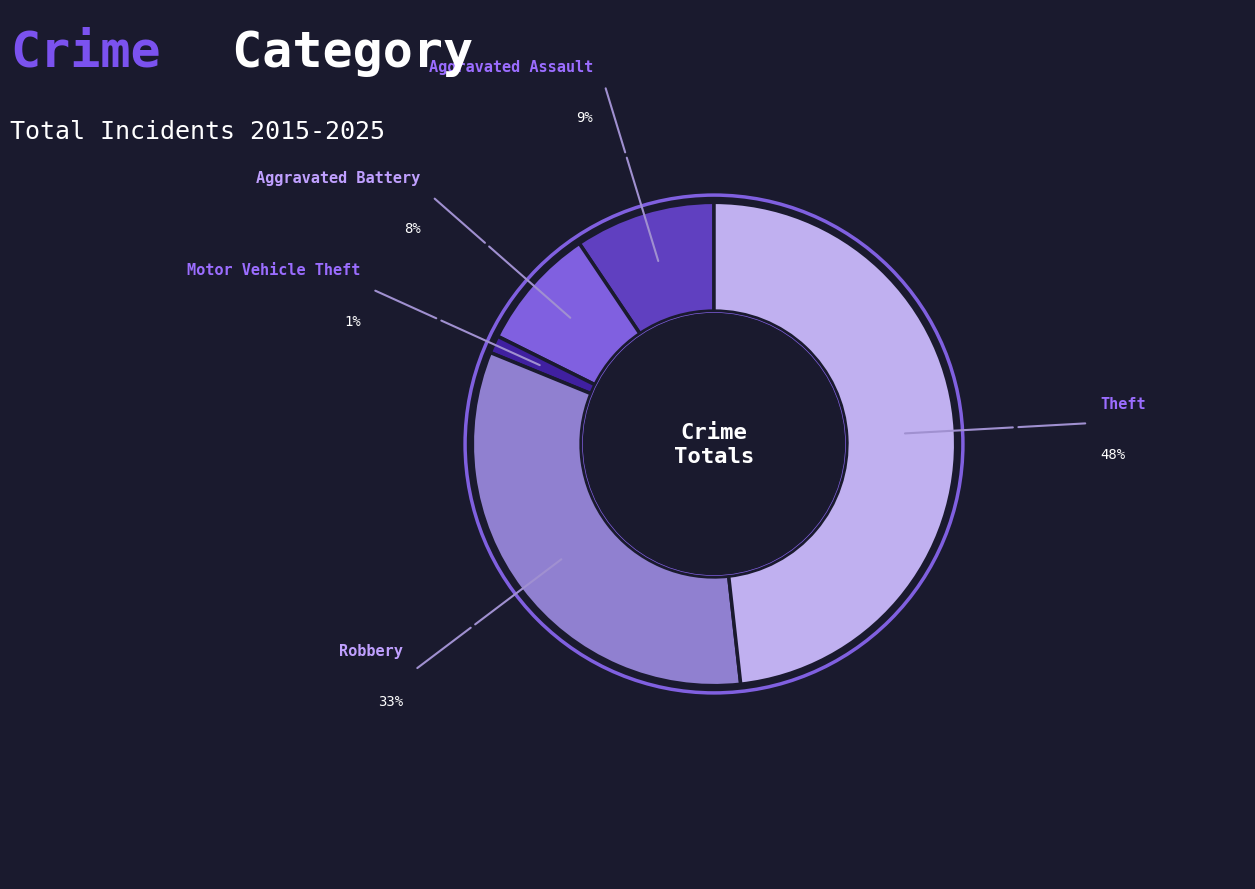

How many slices are in this pie chart?

5